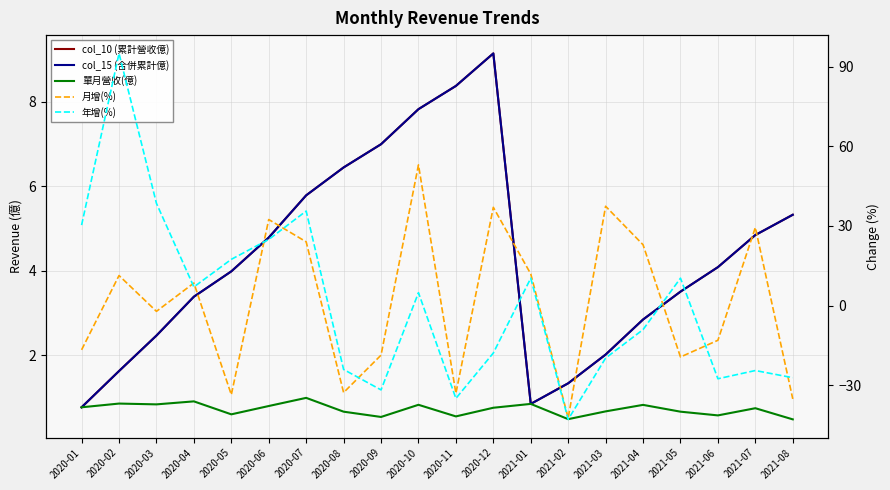

True or false: col_15 (合併累計億) and col_10 (累計營收億) intersect in this chart.

False